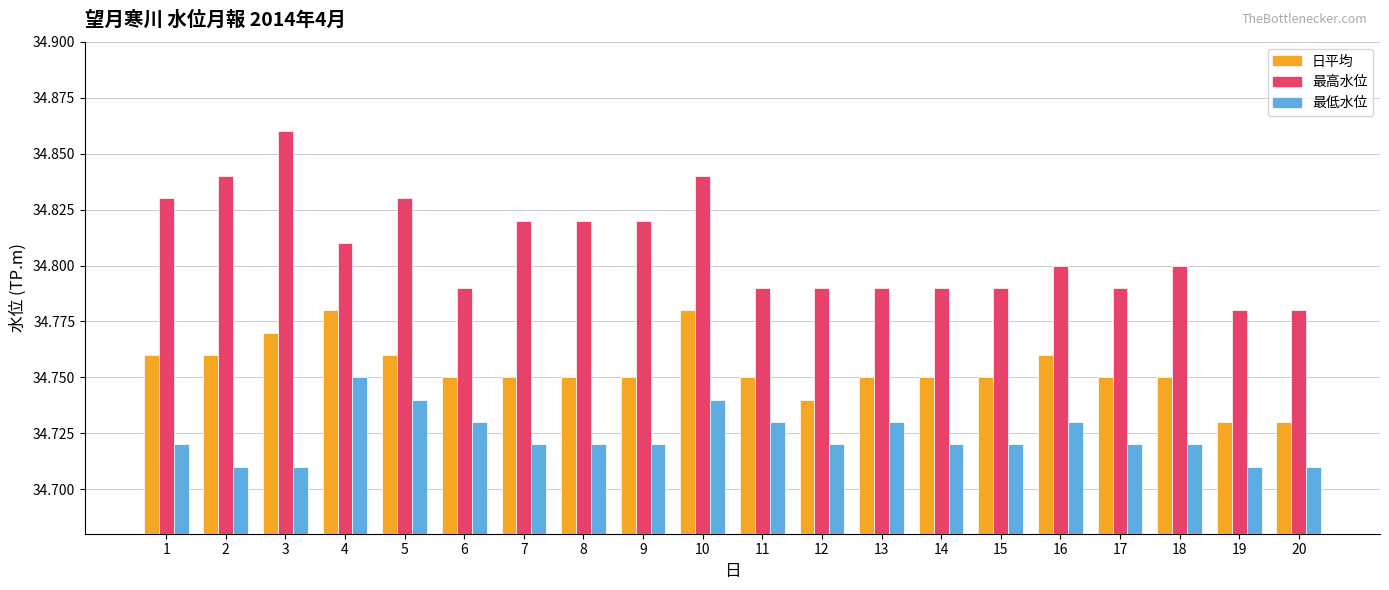

True or false: 最低水位 has a value of 7.1 at 3.

False